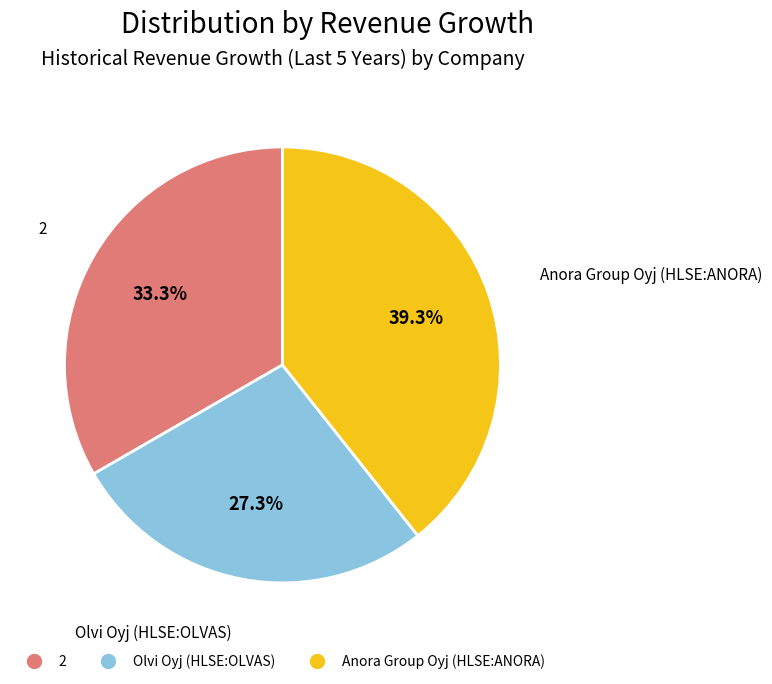

Which category has the smallest portion of the pie?

Olvi Oyj (HLSE:OLVAS)